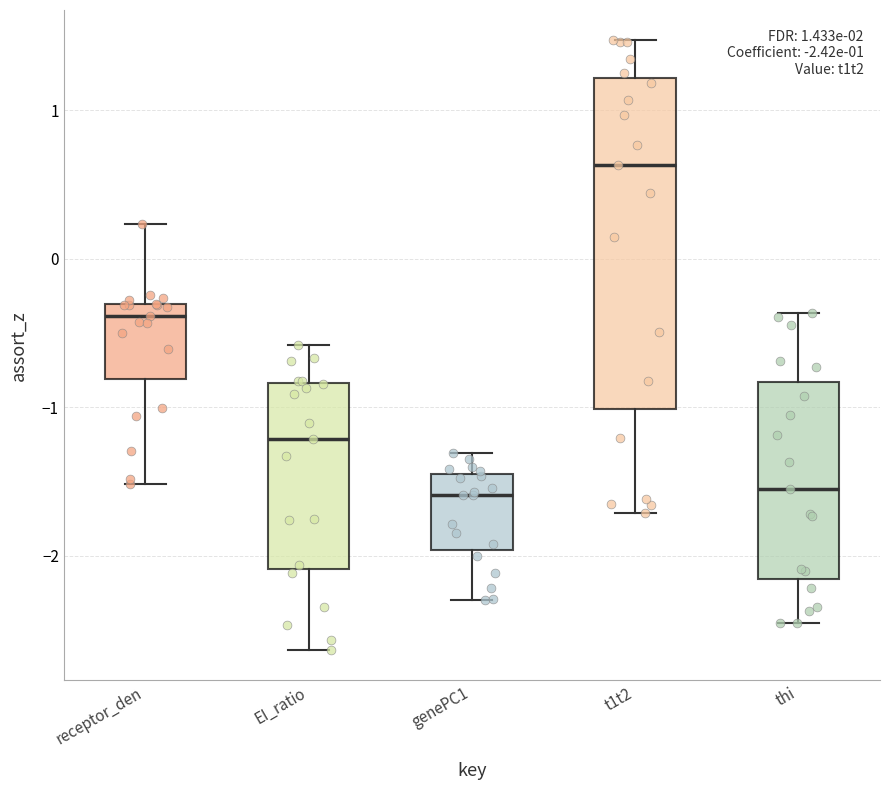

Which box's median line is the highest?

t1t2